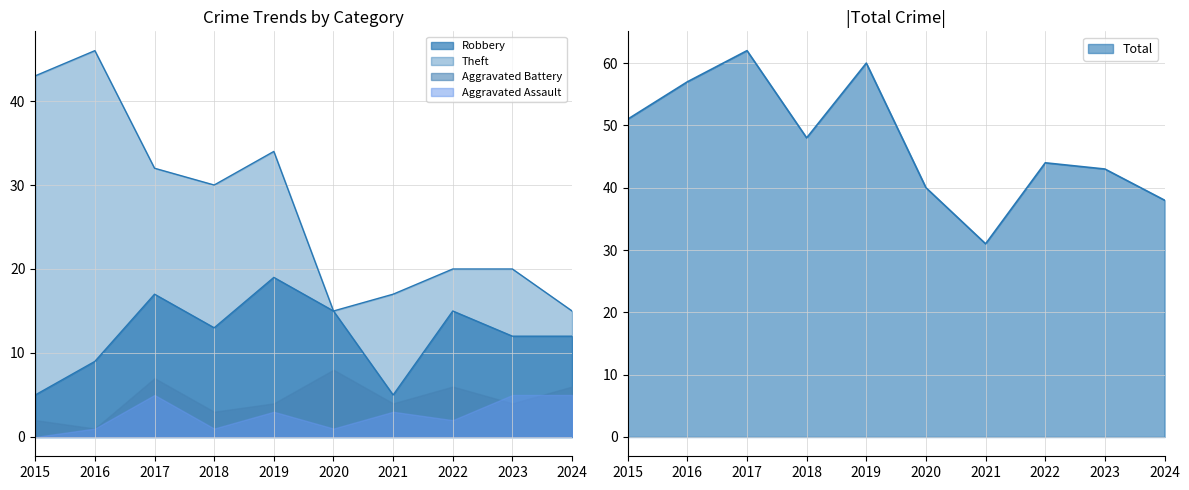

Between 2016 and 2021, which is larger?

2016